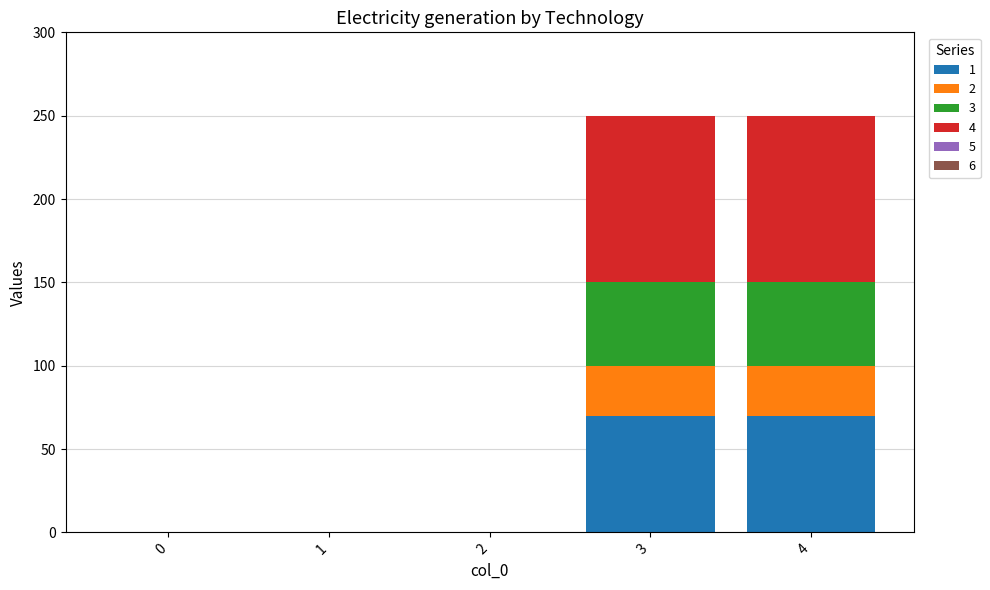

Reading left to right, transcribe the values for 1.

0=0	1=0	2=0	3=70	4=70